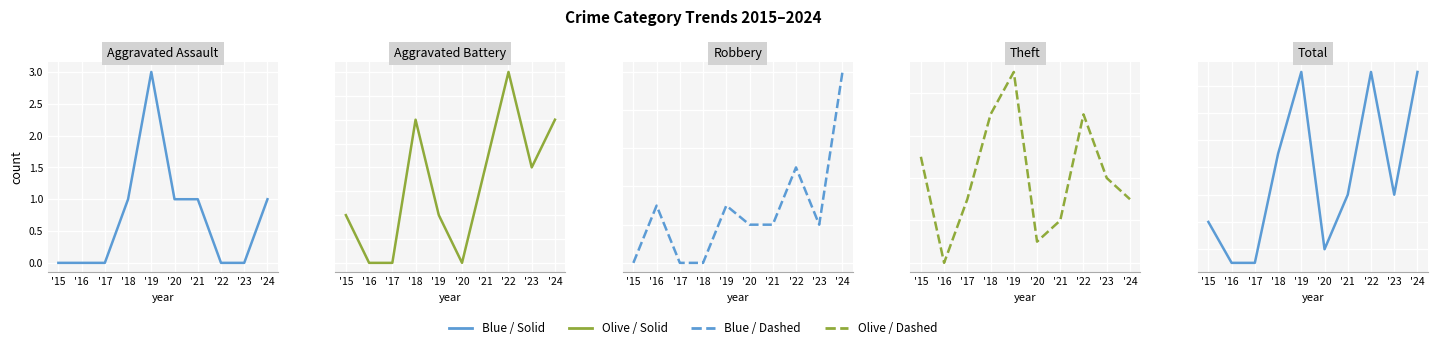

What is the difference between the maximum and minimum values in the Theft series?

9